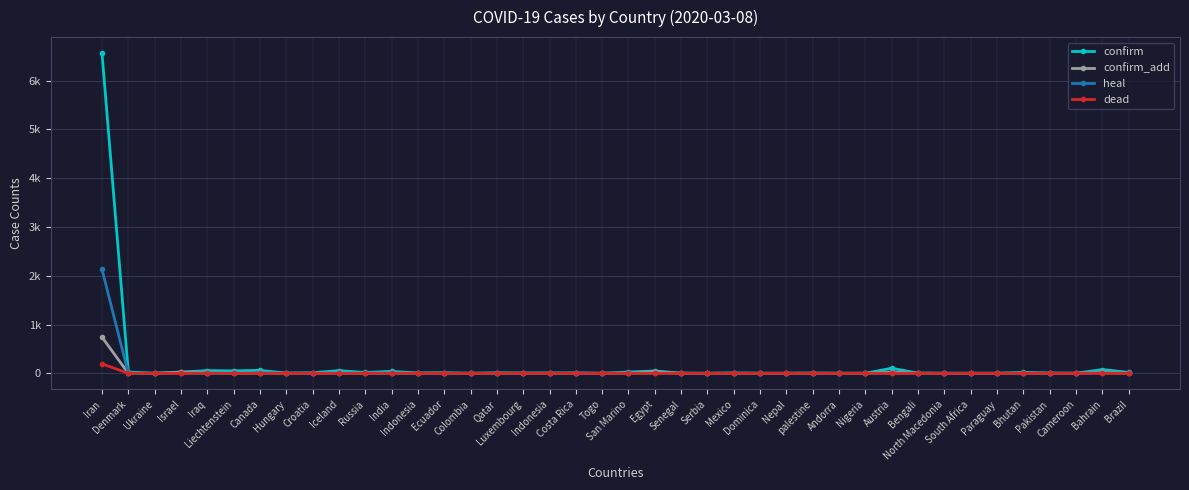

Is this an area chart (filled region under the line)?

No